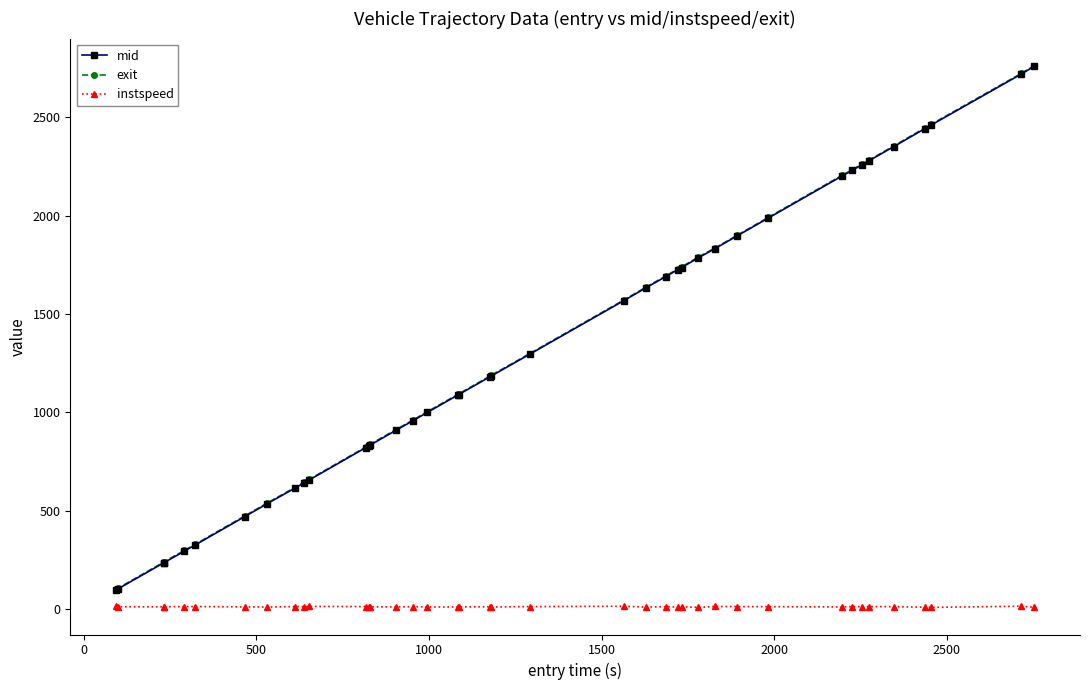

True or false: mid and instspeed intersect in this chart.

False